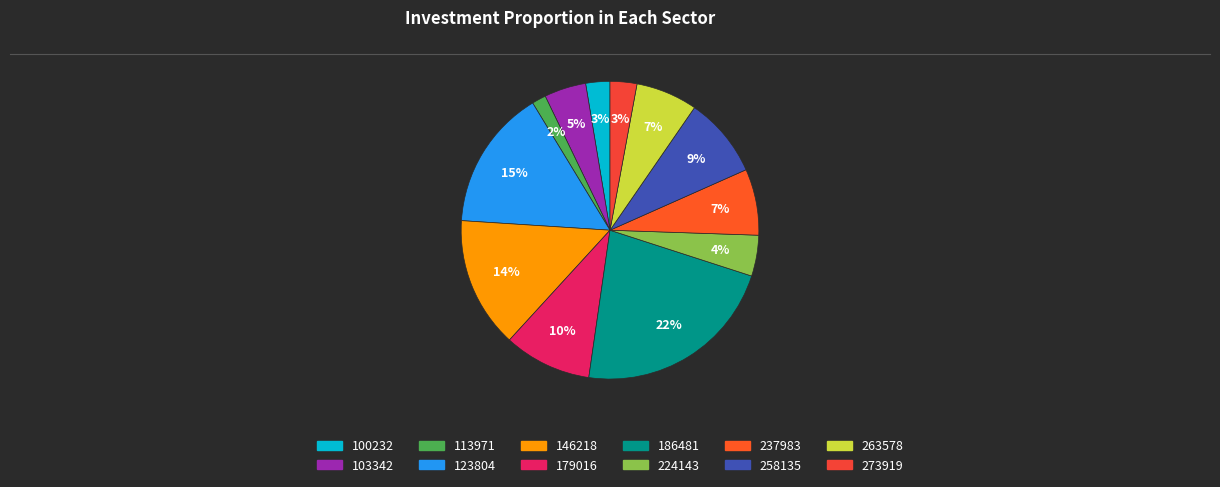

What percentage is the 237983 slice, to the nearest percent?

7%